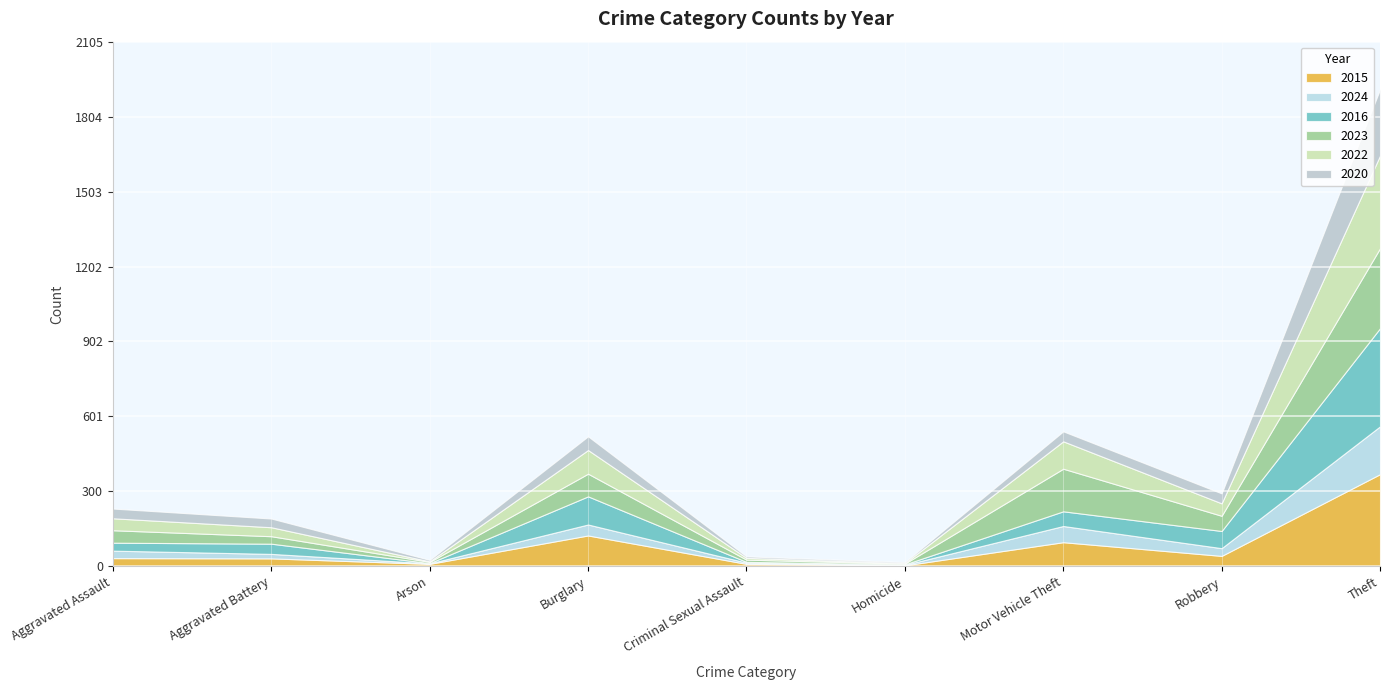

What is the difference between the highest and lowest values at Aggravated Battery?

23